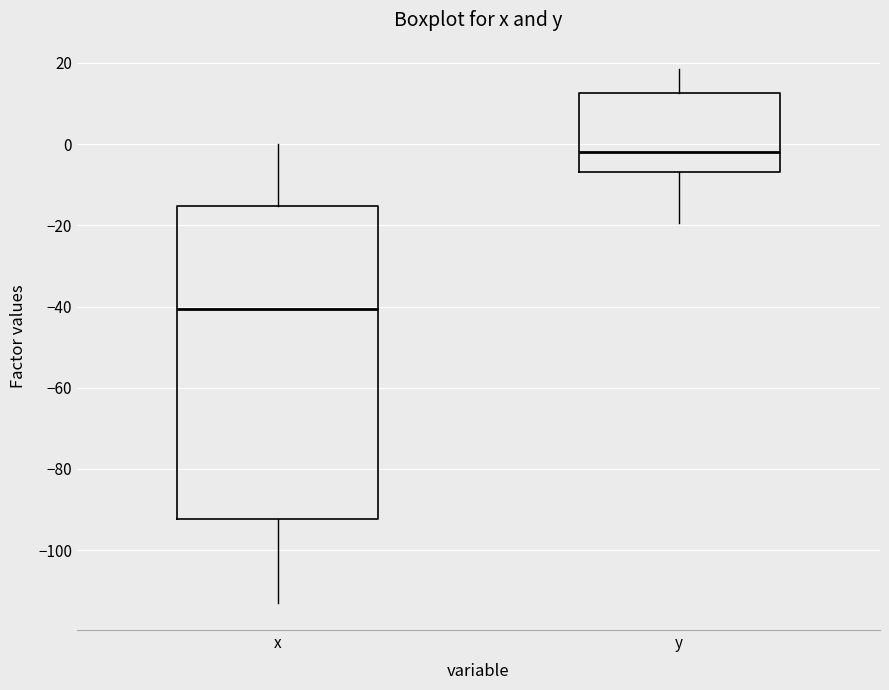

Reading left to right, transcribe this box plot: for each box, give where its median line is, the range the box spans, and where its two whiskers end, as read against the y-axis. The values are not printed on the chart, so give them approximately, as read against the axis.

x: median -40, box -92 to -16, whiskers -114 to 0
y: median -2, box -6 to 12, whiskers -20 to 18